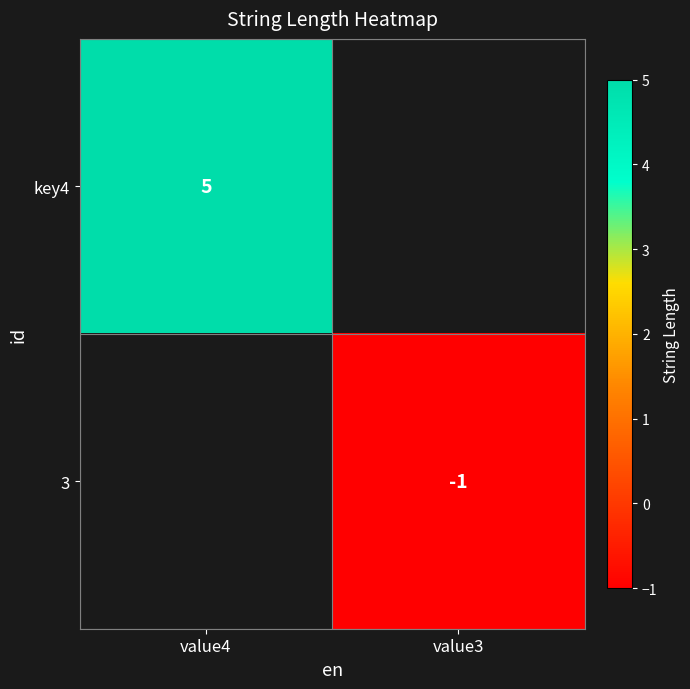

The value of key4 at value4 is 1.9. True or false?

False